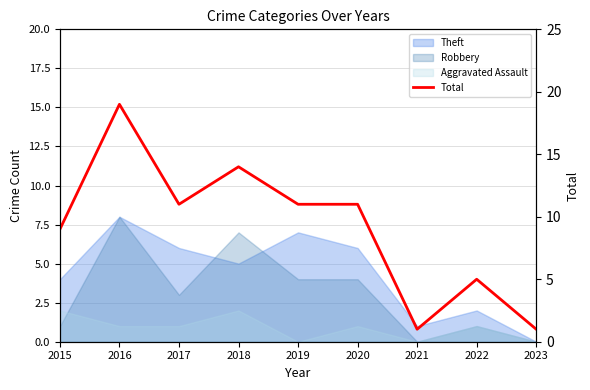

What is the approximate value at 2019, to the nearest 10?

10